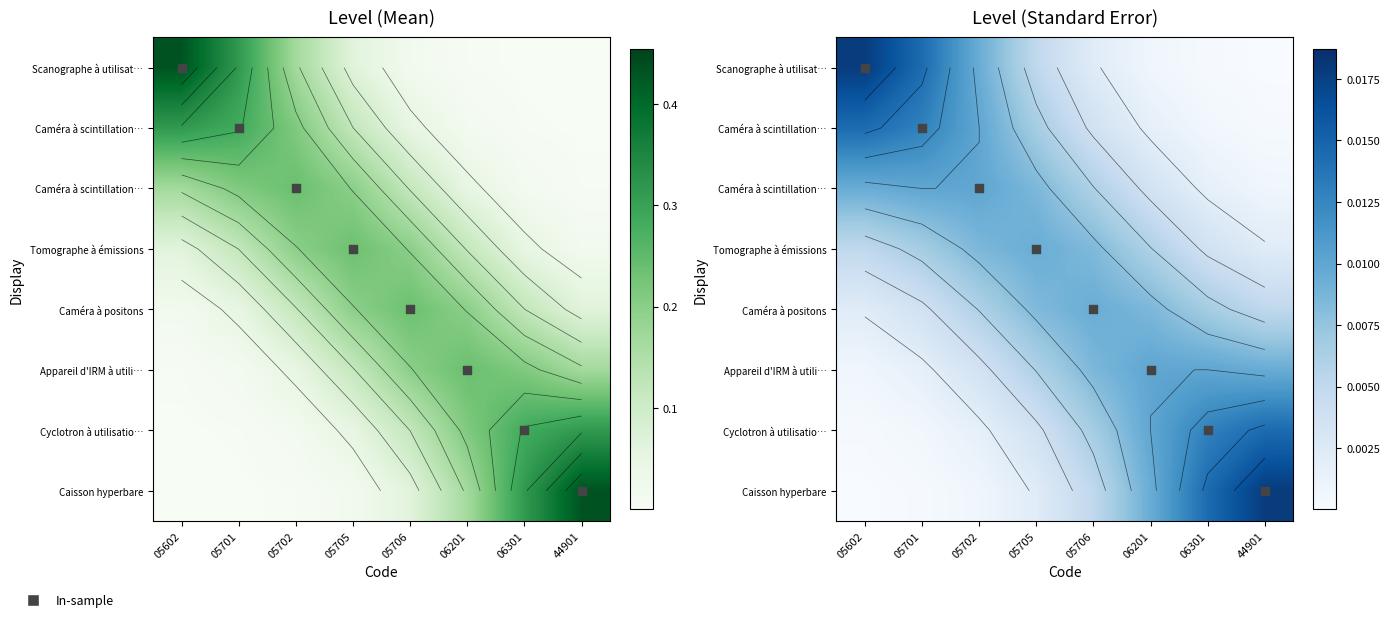

Which series has the largest range (max minus min)?

In-sample